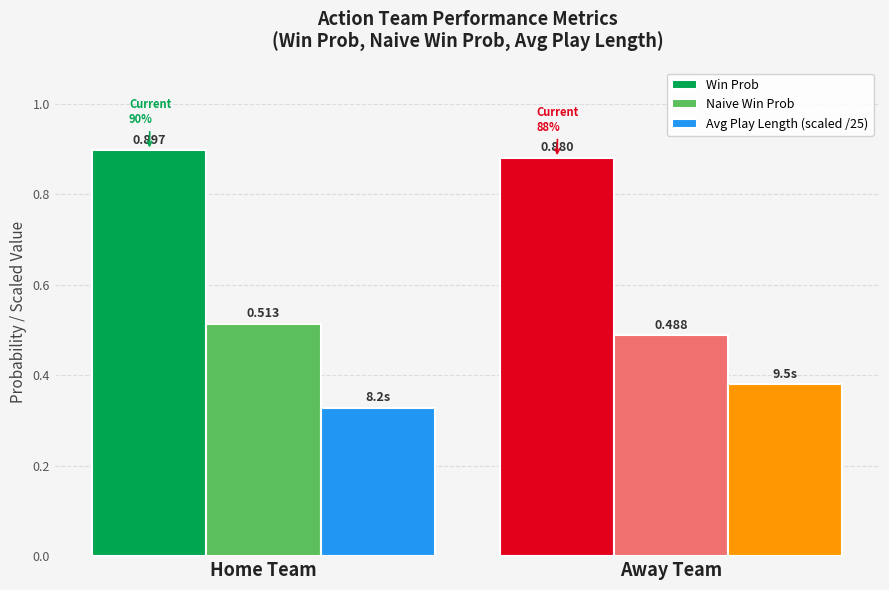

What is the label of the 1st bar from the left?

Home Team